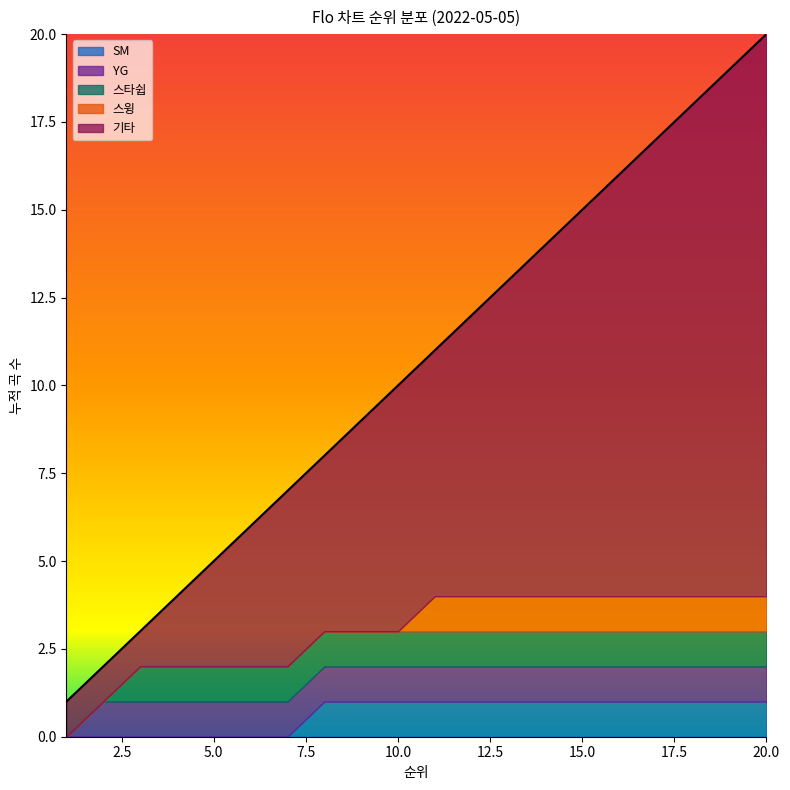

What is the maximum value shown in the chart?

20